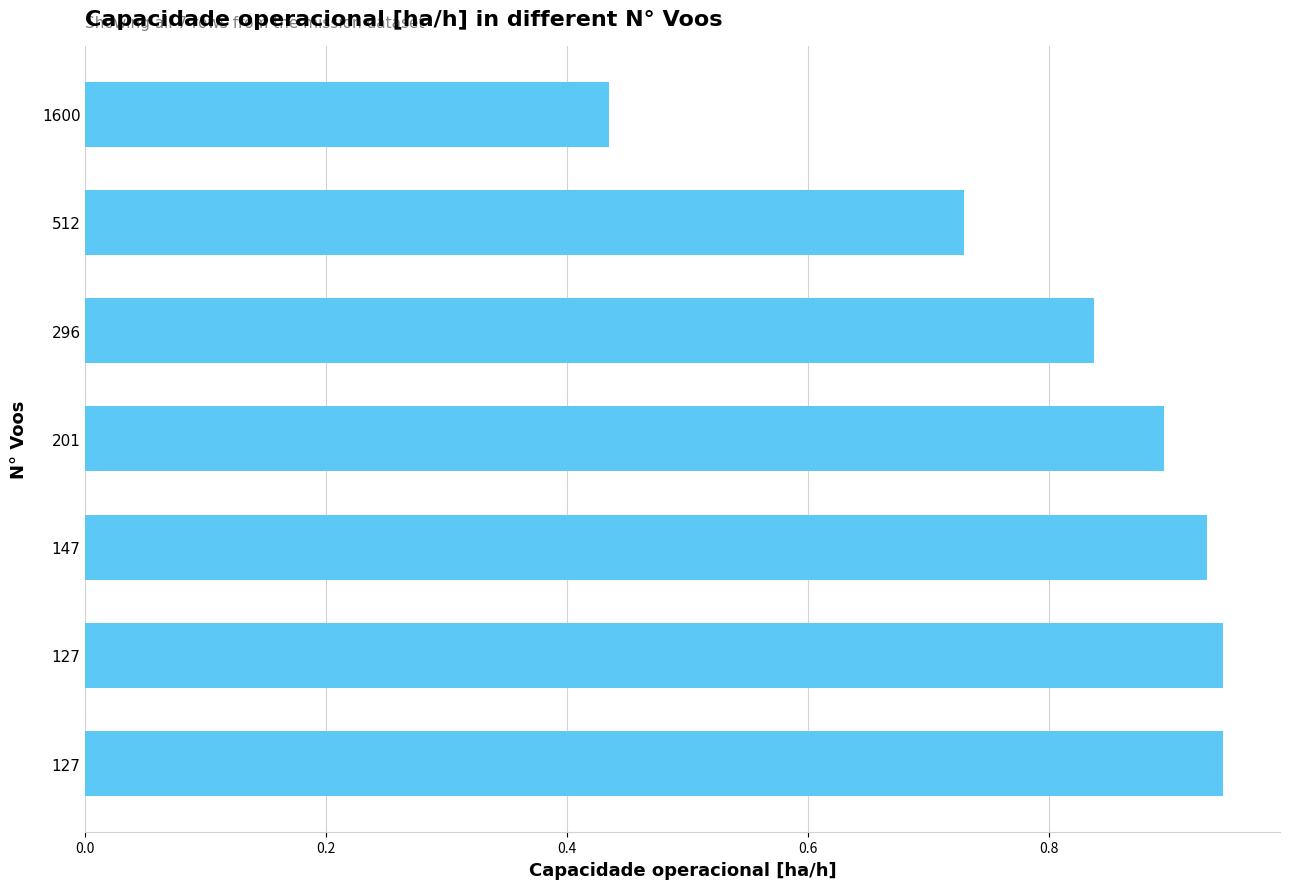

Does the chart contain any negative values?

No